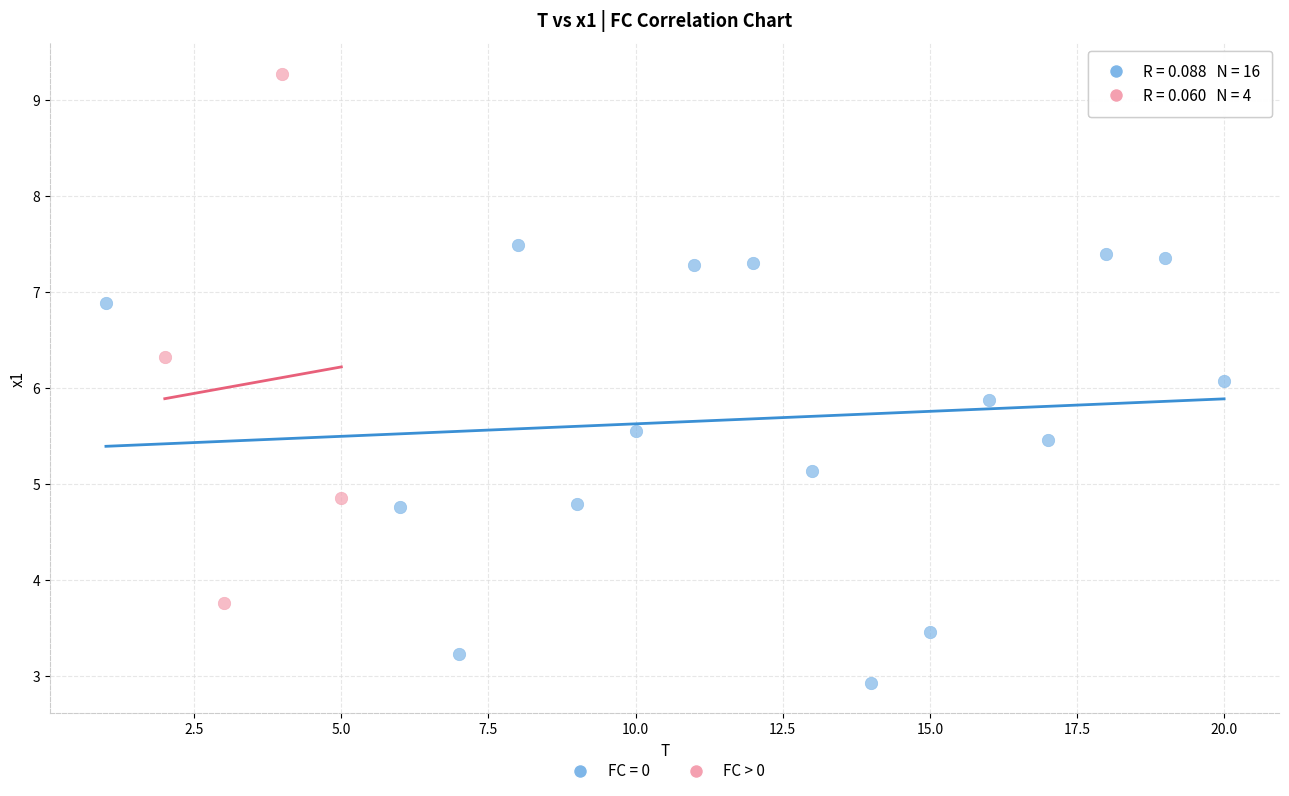

Which series has the widest spread of Y values?

FC > 0